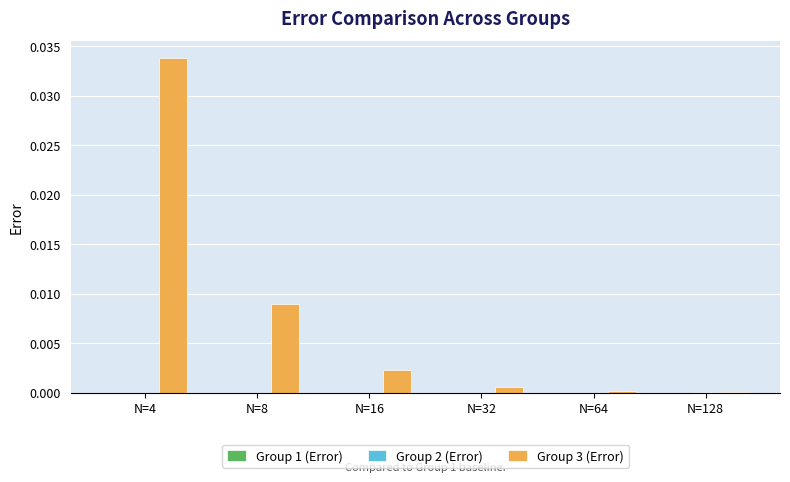

The value of Group 3 (Error) at N=4 is 0.0. True or false?

True